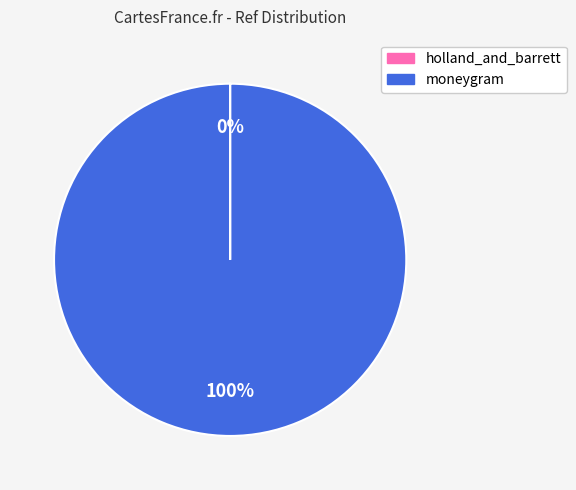

Is it true that moneygram is 100% of the pie?

True